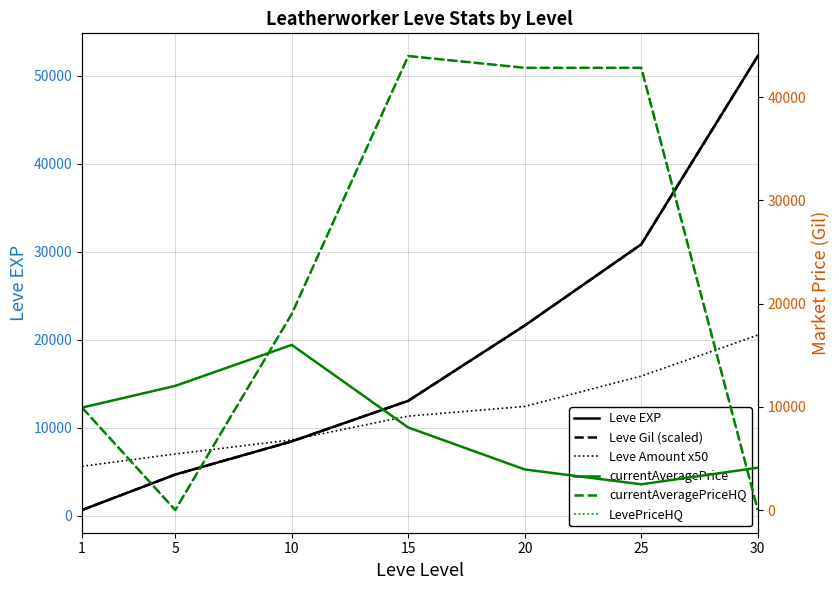

How many categories are shown in the chart?

7